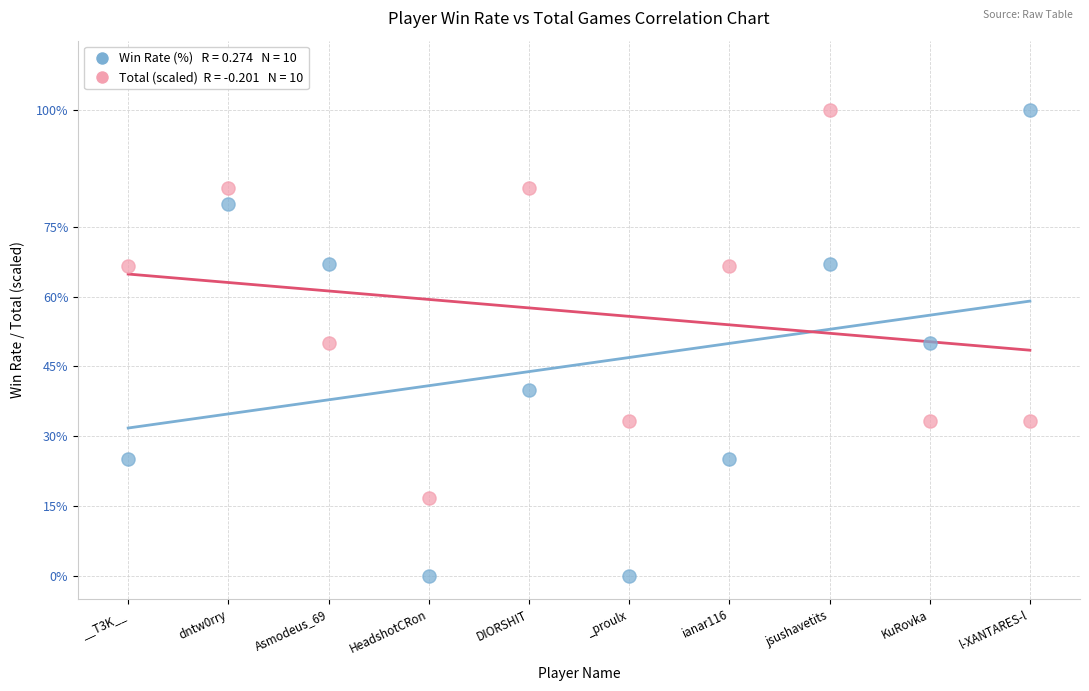

Across all data points, what is the range of Y values (max minus min)?

100.0